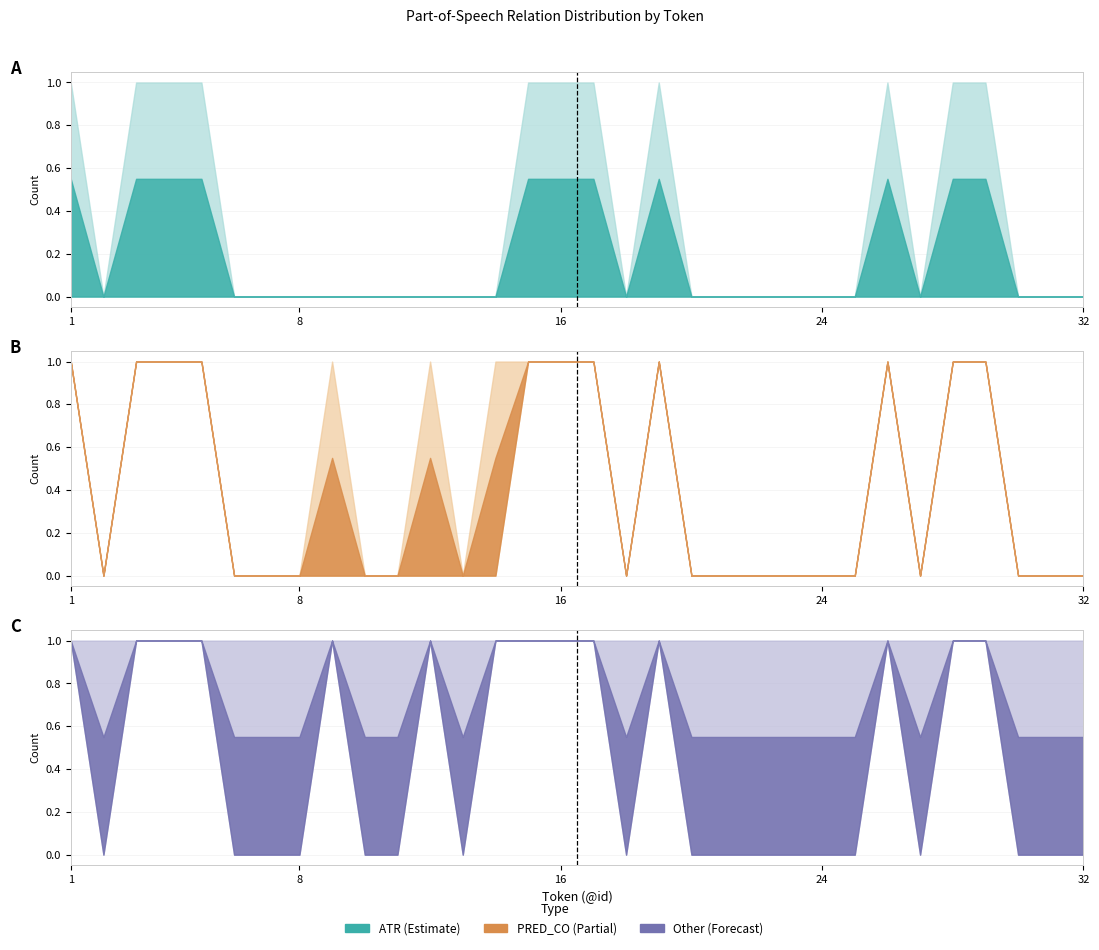

True or false: PRED_CO and ATR cross at least once.

True